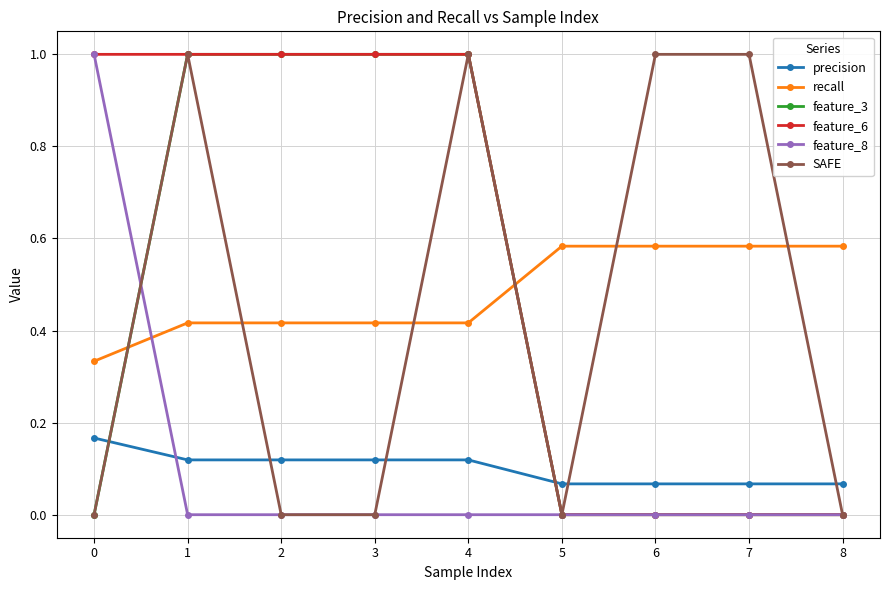

How many series are shown in this chart?

6